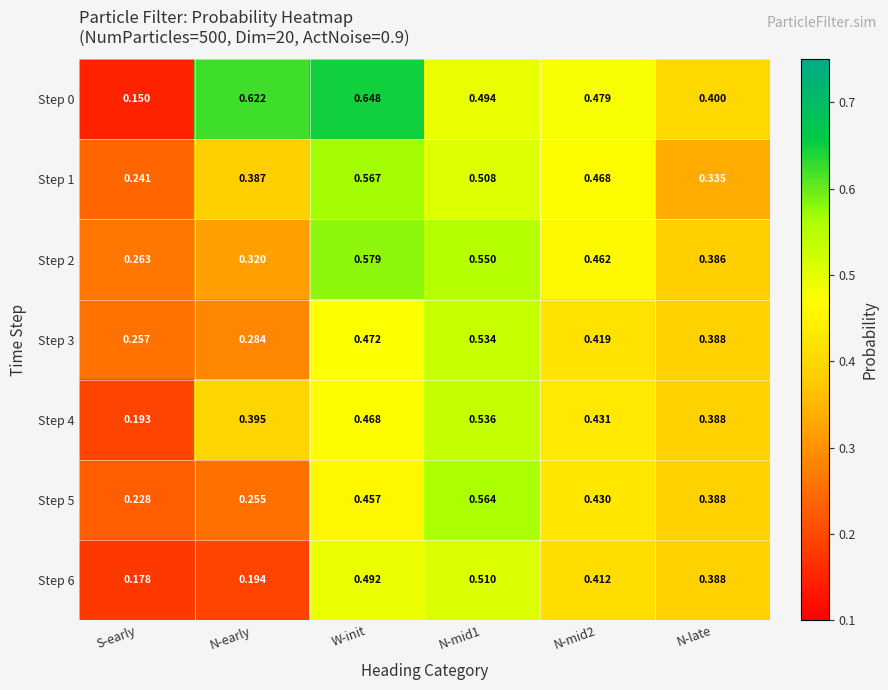

At which label does Step 3 reach its minimum?

S-early